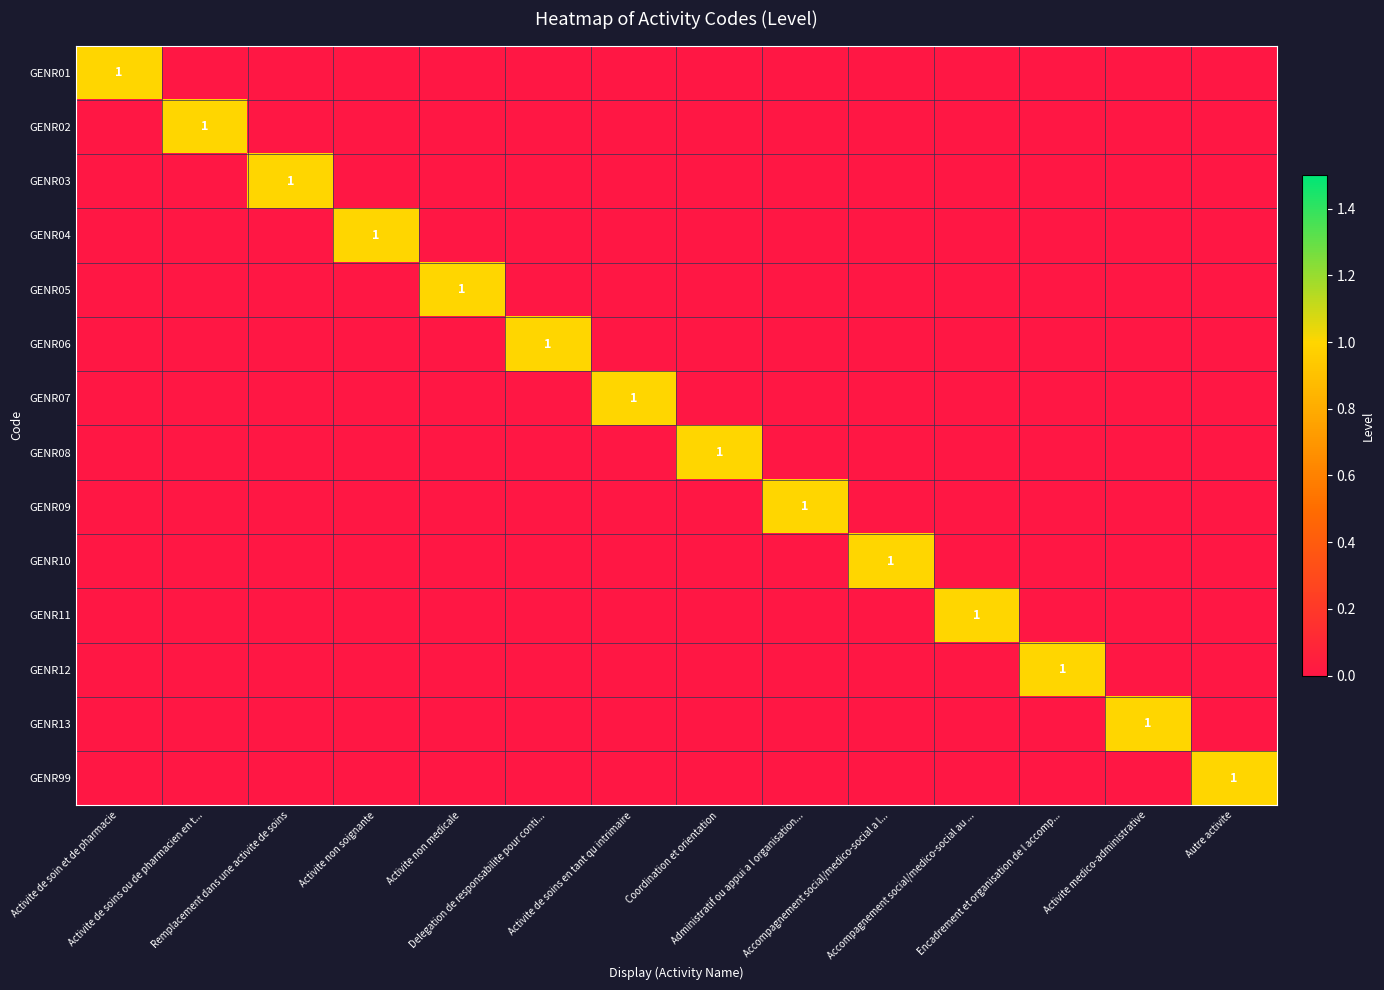

Is it true that GENR09 equals 0 at Remplacement dans une activite de soins?

True